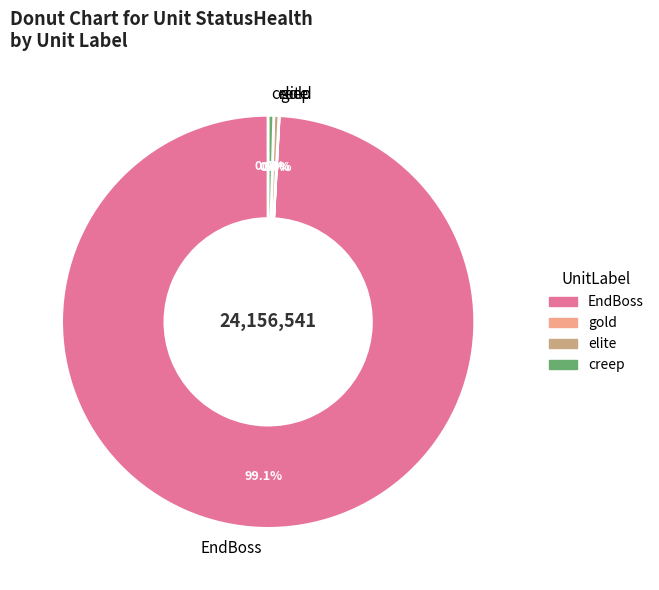

Which slice is the largest?

EndBoss